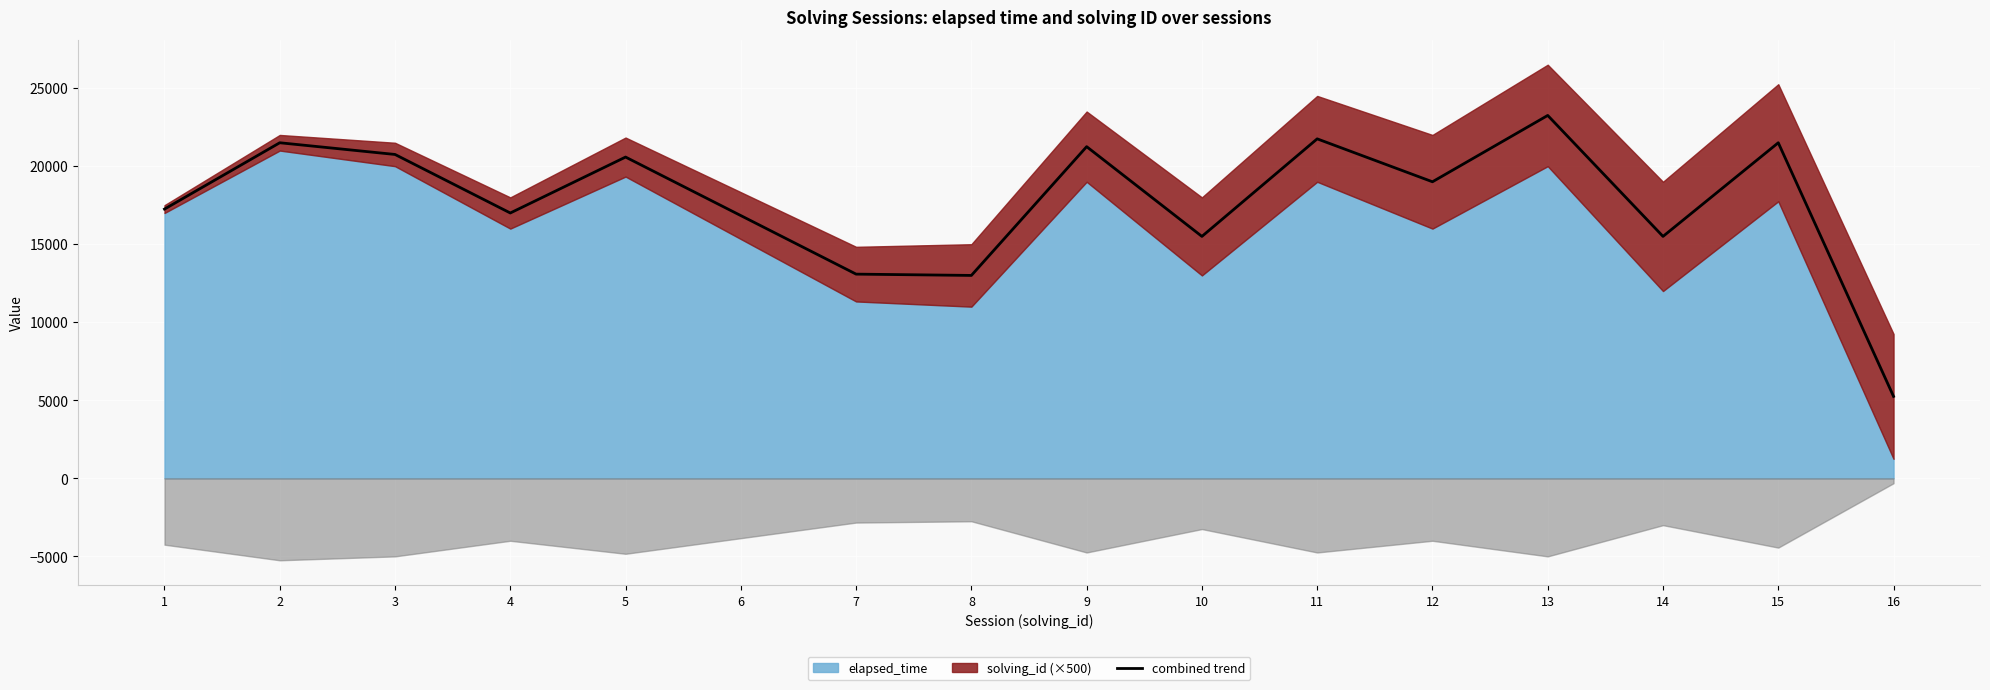

What is the change in value from 8 to 9?

+8250